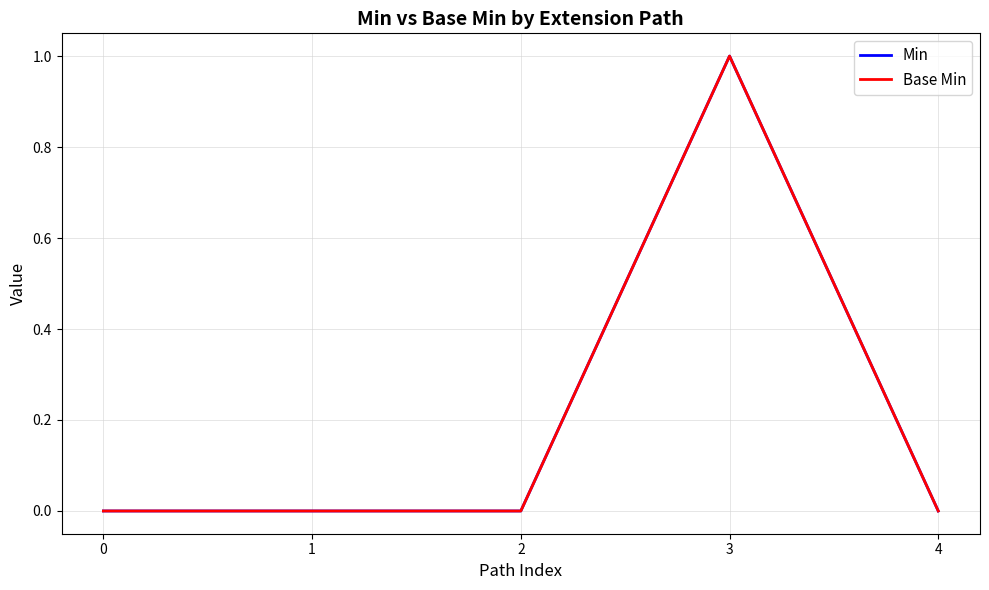

True or false: Min has more than 2 interior local peaks.

False